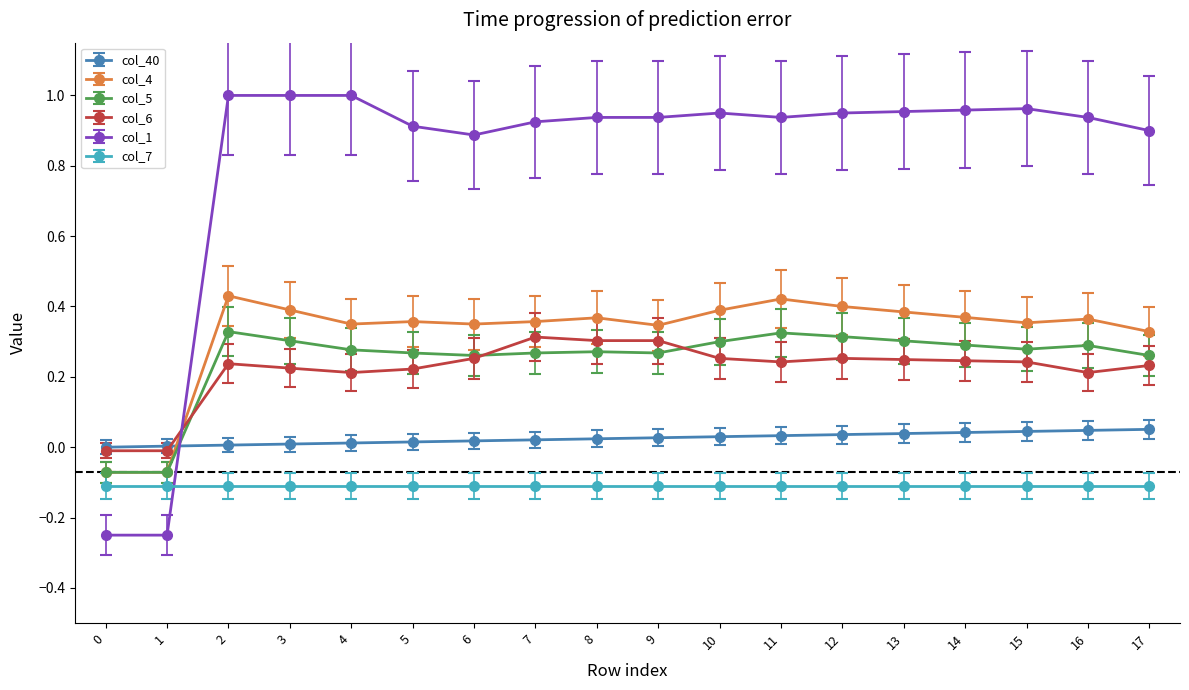

Is the value of col_5 at 16 greater than the value of col_4 at 5?

No